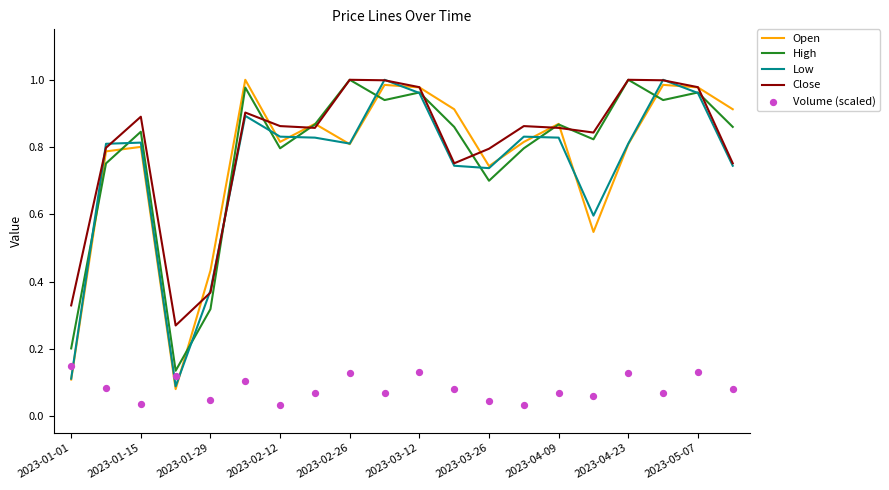

The Low series shows 1.7 at 2023-05-07. True or false?

False